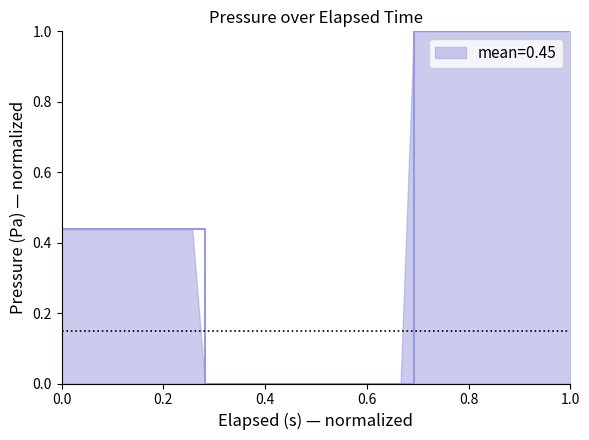

What is the maximum value shown in the chart?

1.0